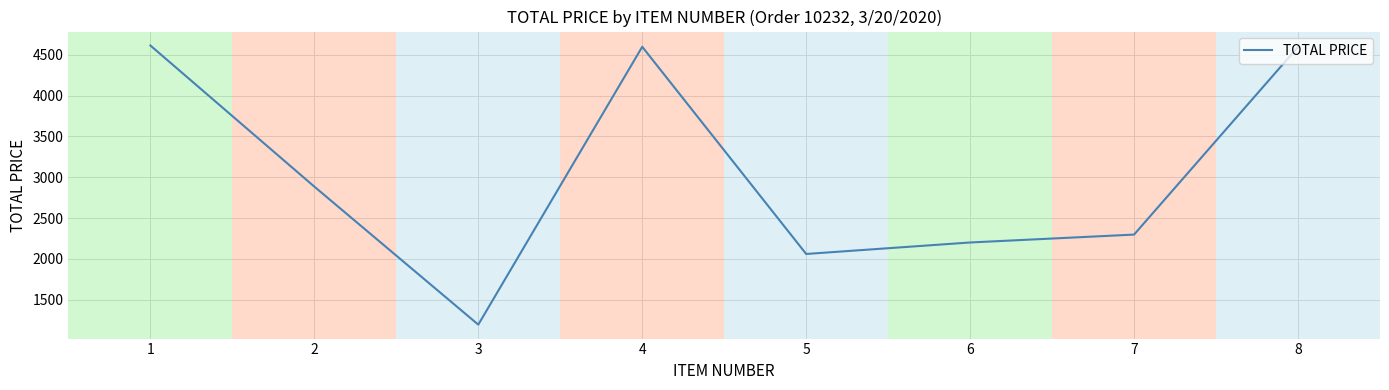

What value does the data have at 6?

2200.0